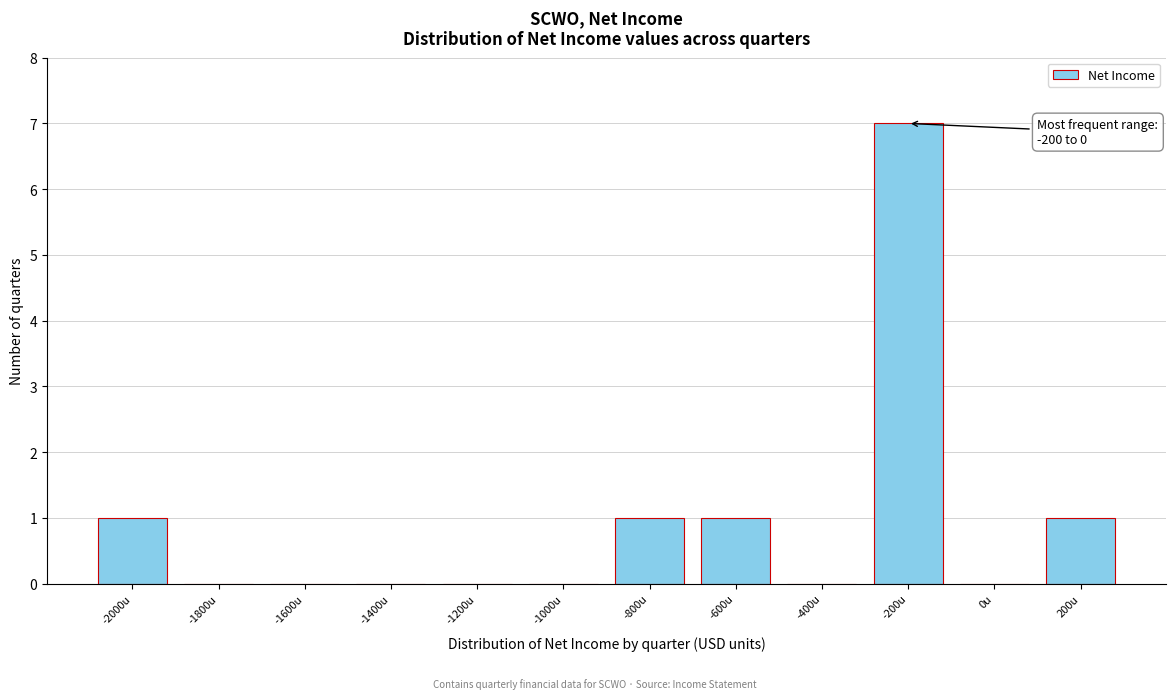

Reading right to left, what are all the values shown in this chart?

200u=1	0u=0	-200u=7	-400u=0	-600u=1	-800u=1	-1000u=0	-1200u=0	-1400u=0	-1600u=0	-1800u=0	-2000u=1